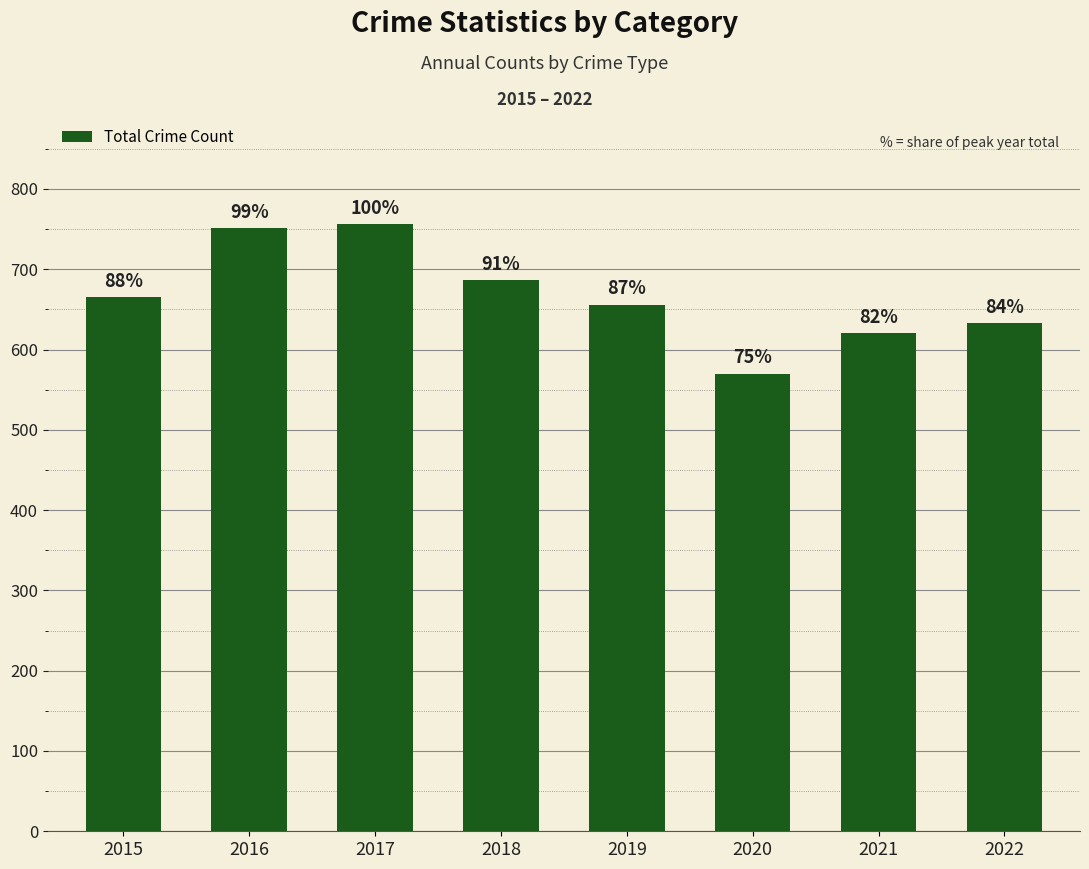

Are the bars horizontal?

No